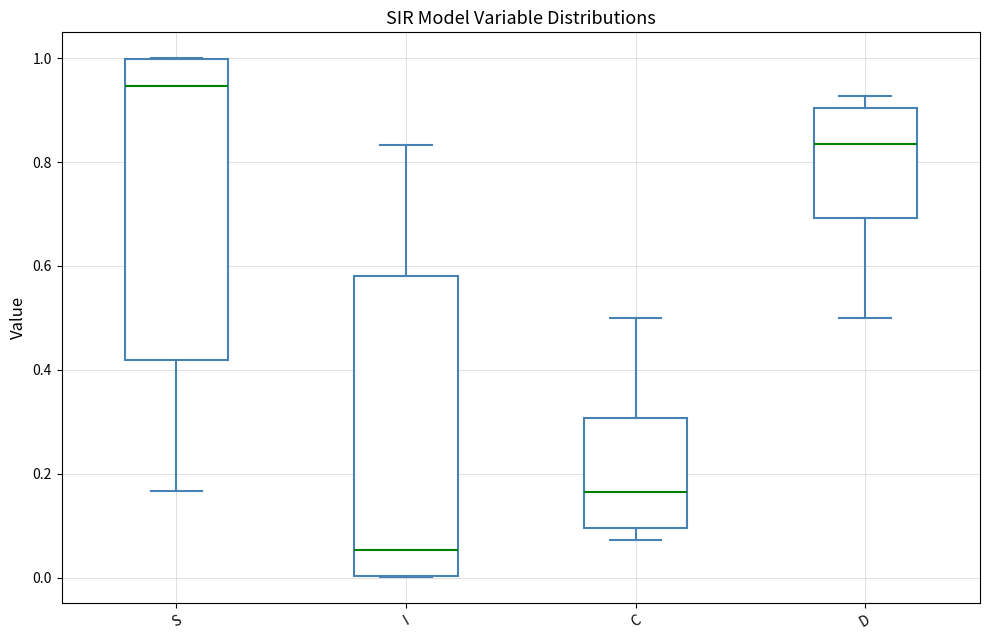

Reading left to right, transcribe this box plot: for each box, give where its median line is, the range the box spans, and where its two whiskers end, as read against the y-axis. The values are not printed on the chart, so give them approximately, as read against the axis.

S: median 0.94, box 0.42 to 1.00, whiskers 0.16 to 1.00
I: median 0.06, box 0.00 to 0.58, whiskers 0.00 to 0.84
C: median 0.16, box 0.10 to 0.30, whiskers 0.08 to 0.50
D: median 0.84, box 0.70 to 0.90, whiskers 0.50 to 0.92